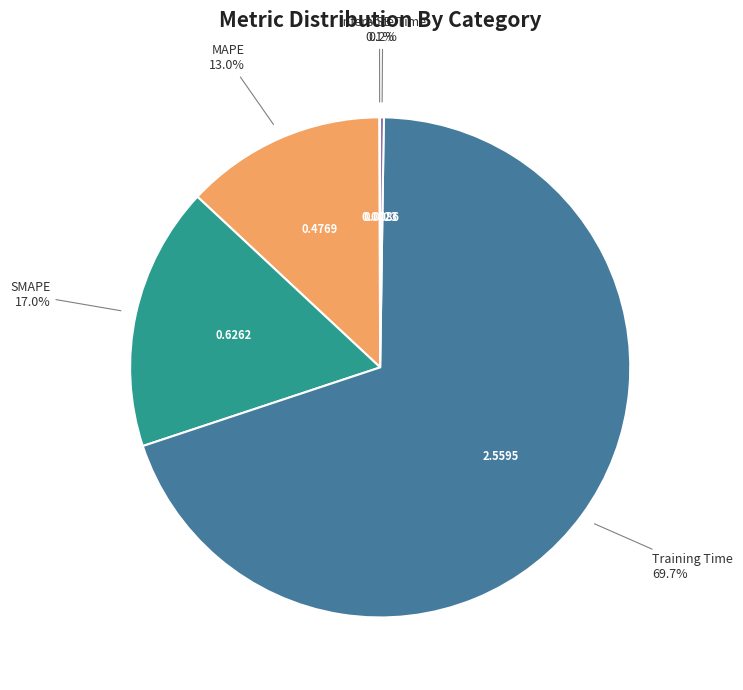

Which category accounts for the majority?

Training Time